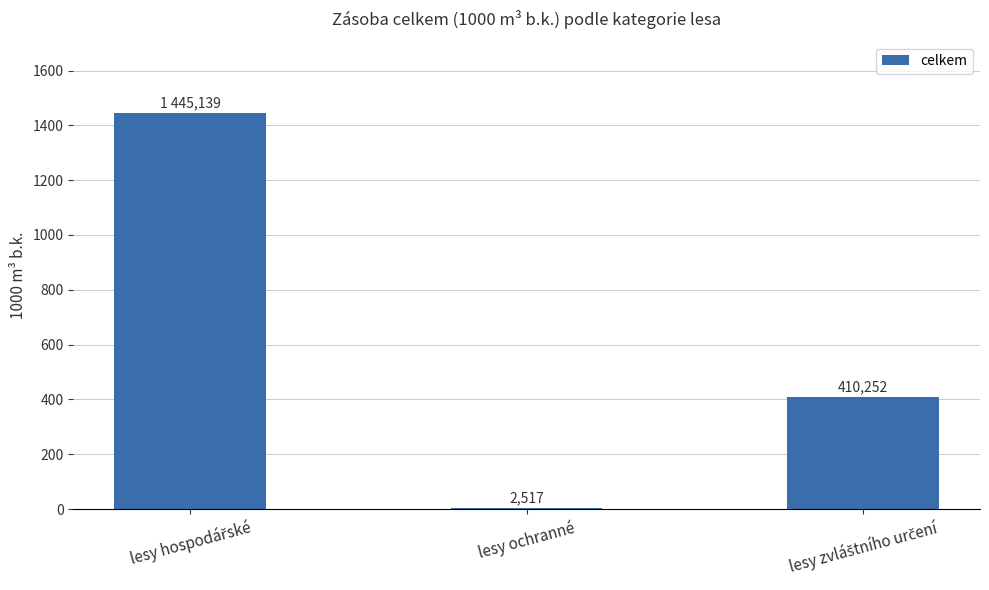

What is the sum of all values?

1857.9